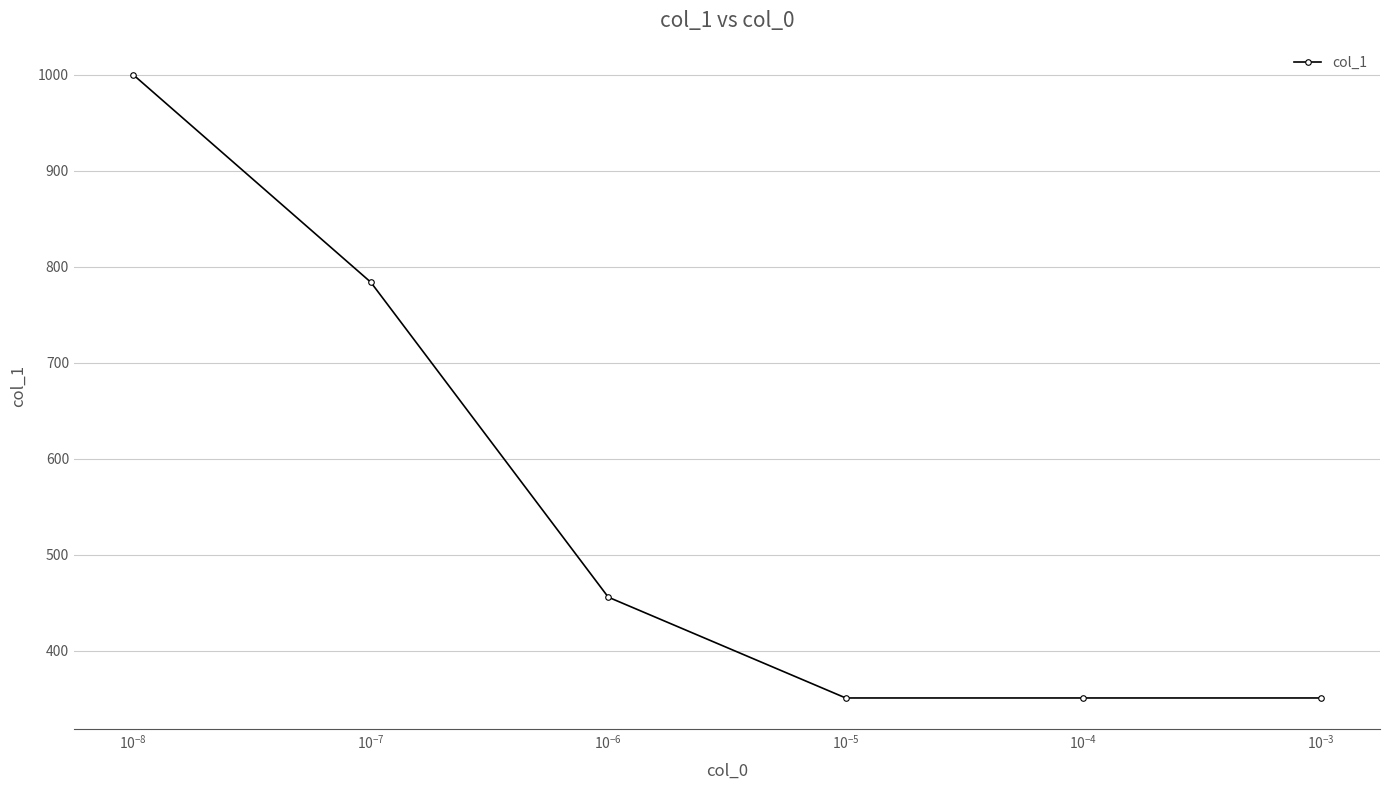

How many data points are less than 456?

3